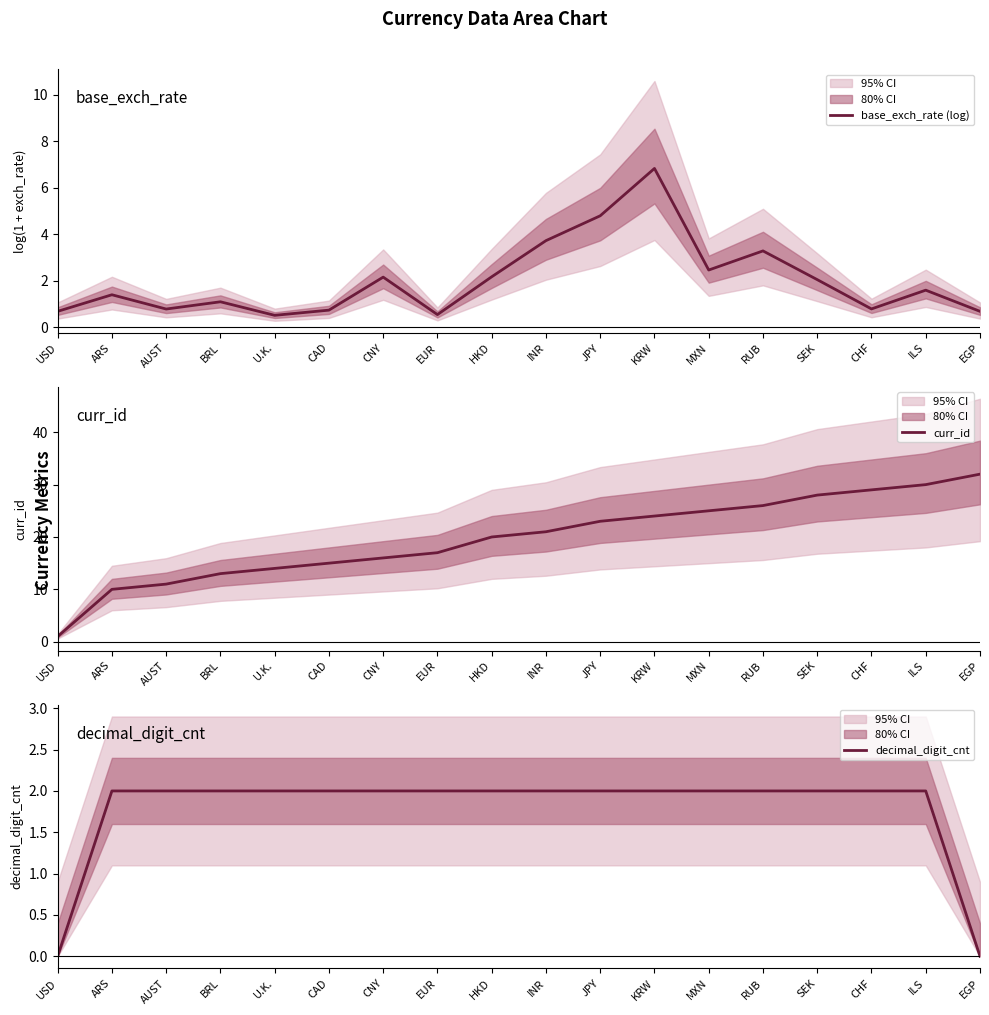

Which has a higher value, HKD or SEK?

HKD